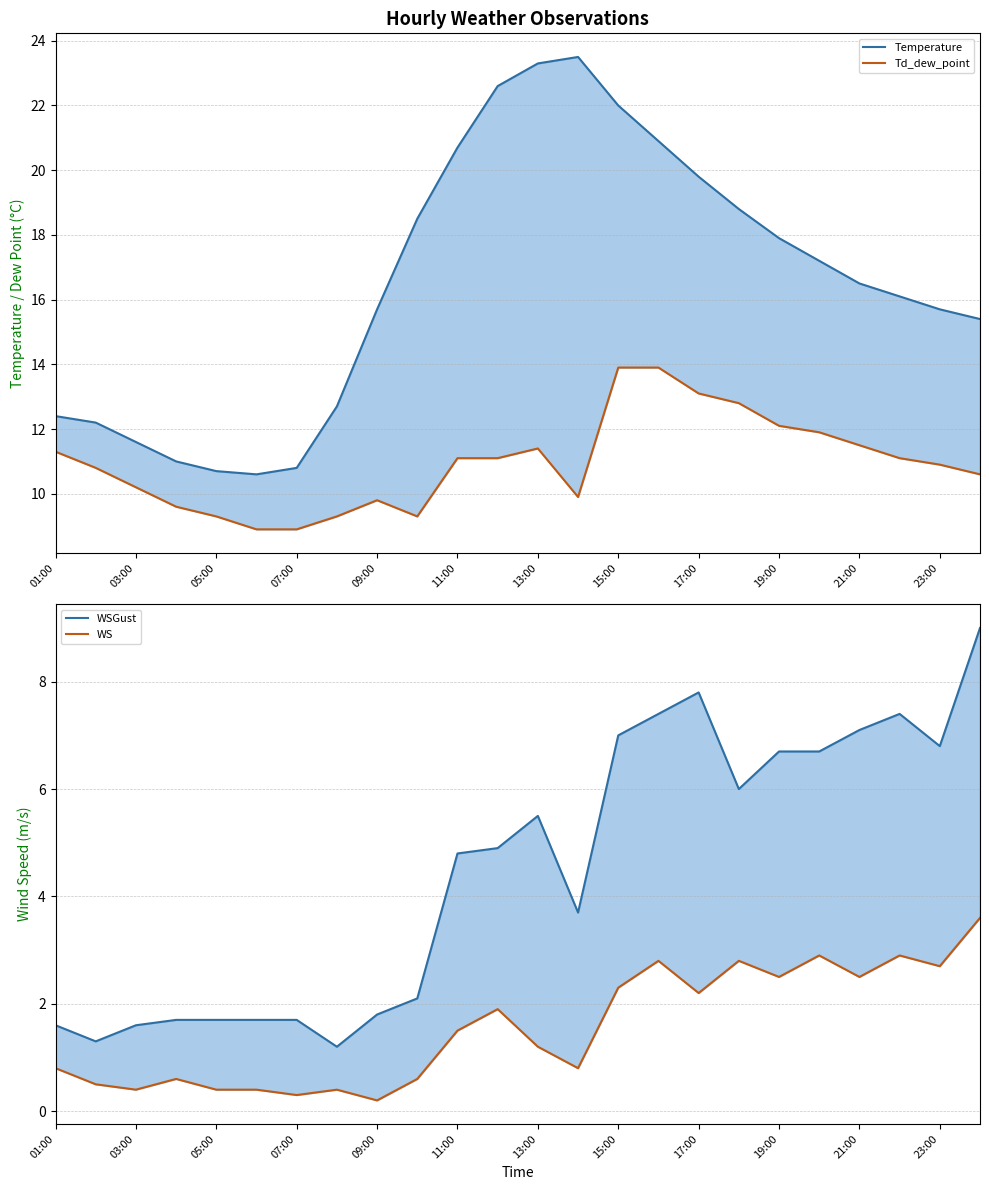

Count the number of data series in this chart.

4